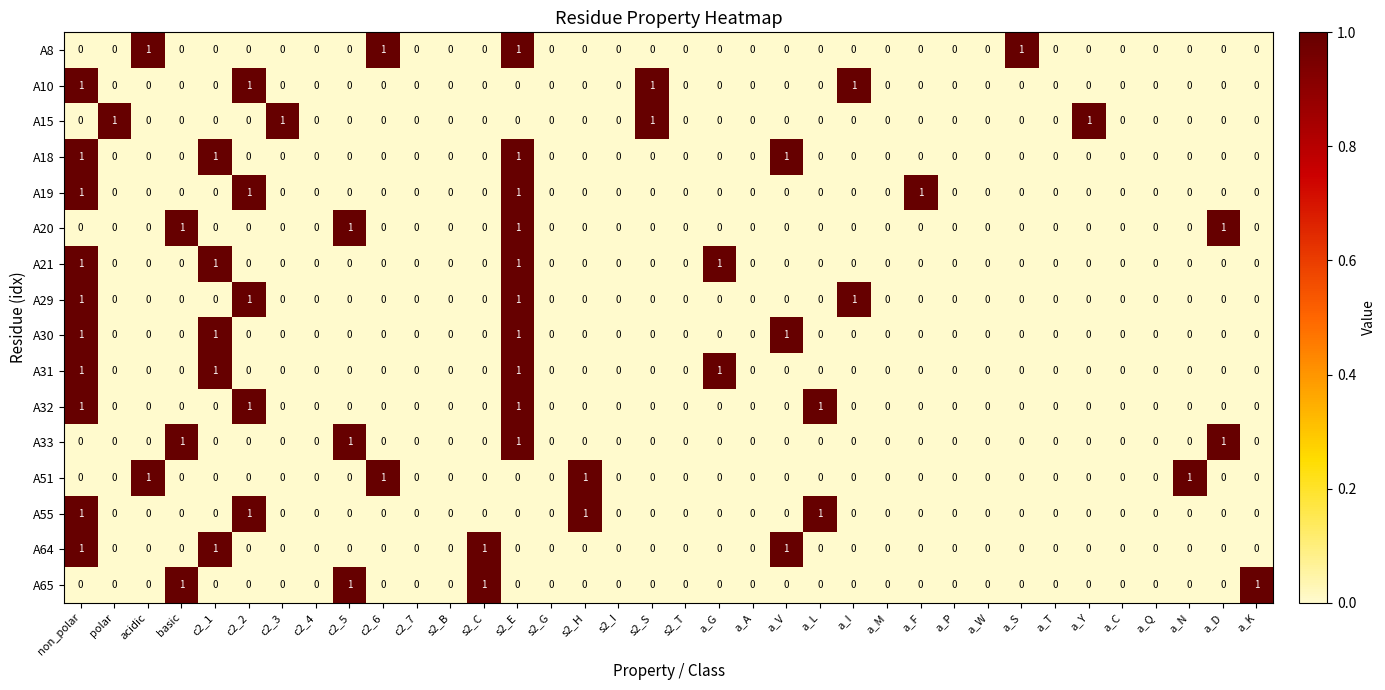

The value of A33 at non_polar is 0. True or false?

True